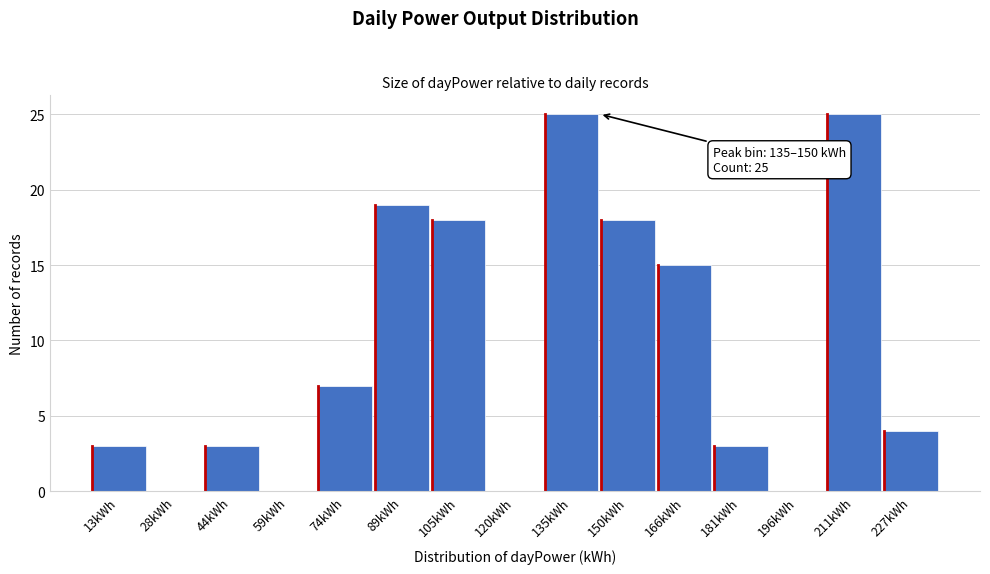

Reading left to right, what are all the values shown in this chart?

13kWh=3	28kWh=0	44kWh=3	59kWh=0	74kWh=7	89kWh=19	105kWh=18	120kWh=0	135kWh=25	150kWh=18	166kWh=15	181kWh=3	196kWh=0	211kWh=25	227kWh=4